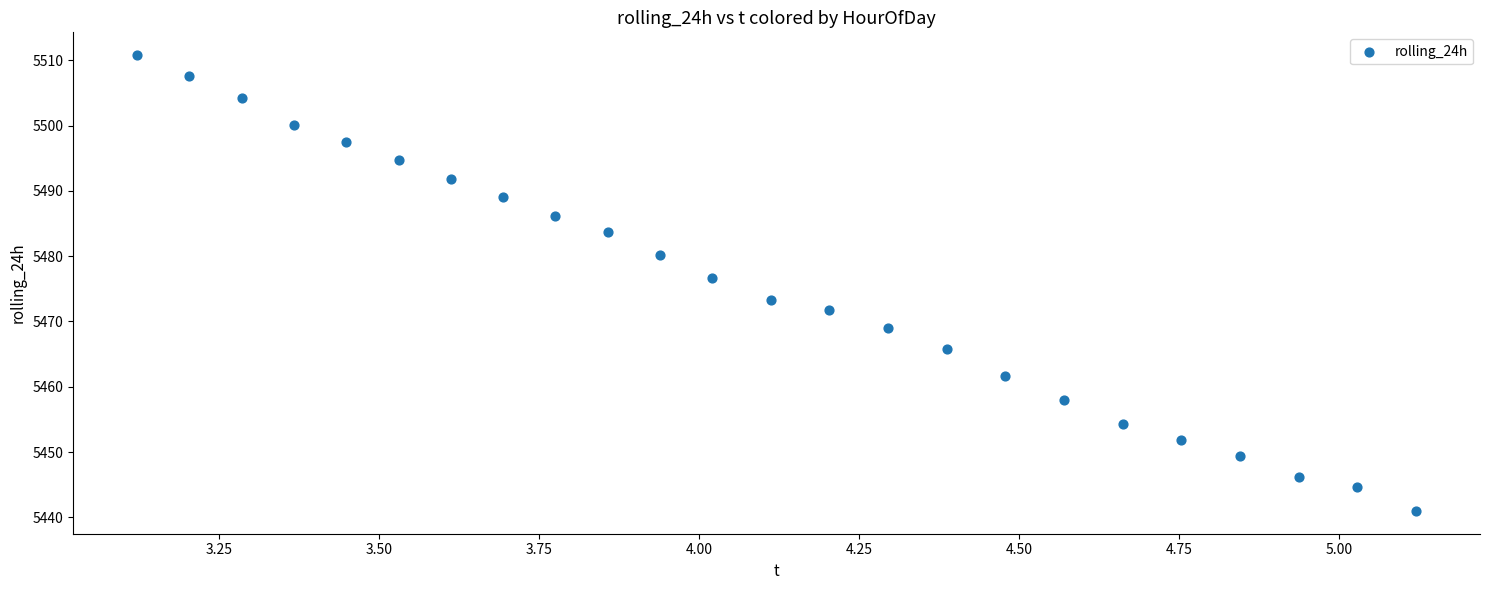

What is the range of Y values (max minus min)?

69.8